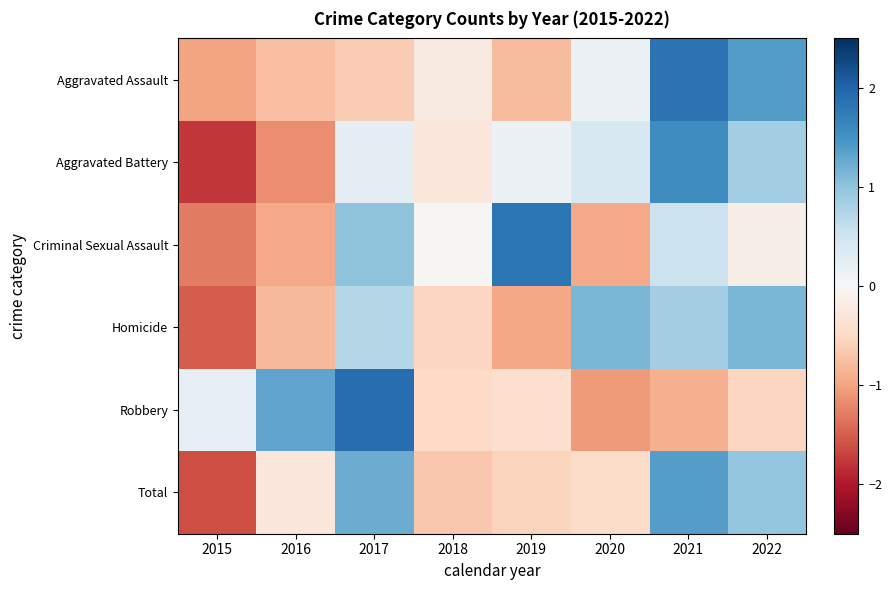

Reading left to right, list all the values displayed in this chart.

Aggravated Assault: 2015=-1.0	2016=-0.7	2017=-0.6	2018=-0.2	2019=-0.8	2020=0.2	2021=1.8	2022=1.4
Aggravated Battery: 2015=-1.8	2016=-1.2	2017=0.2	2018=-0.3	2019=0.1	2020=0.4	2021=1.6	2022=0.9
Criminal Sexual Assault: 2015=-1.3	2016=-0.9	2017=1.0	2018=-0.0	2019=1.8	2020=-0.9	2021=0.5	2022=-0.1
Homicide: 2015=-1.5	2016=-0.8	2017=0.7	2018=-0.5	2019=-1.0	2020=1.1	2021=0.9	2022=1.1
Robbery: 2015=0.2	2016=1.3	2017=1.9	2018=-0.5	2019=-0.4	2020=-1.1	2021=-0.9	2022=-0.5
Total: 2015=-1.6	2016=-0.3	2017=1.2	2018=-0.7	2019=-0.6	2020=-0.5	2021=1.4	2022=1.0